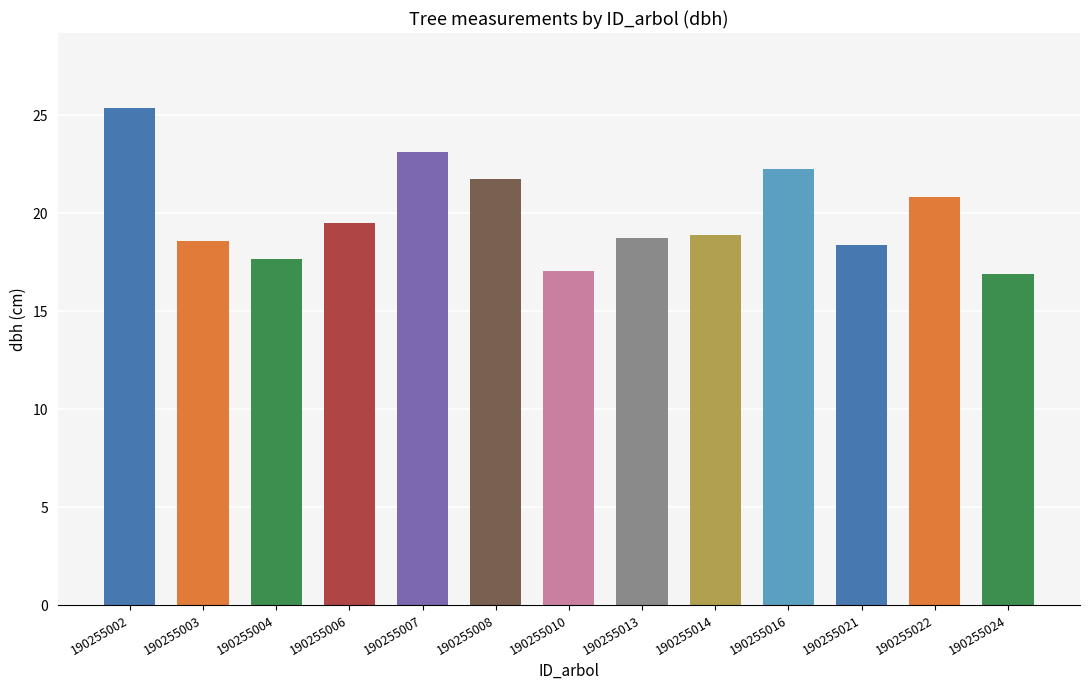

The chart shows a value of 17.1 at 190255010. True or false?

True